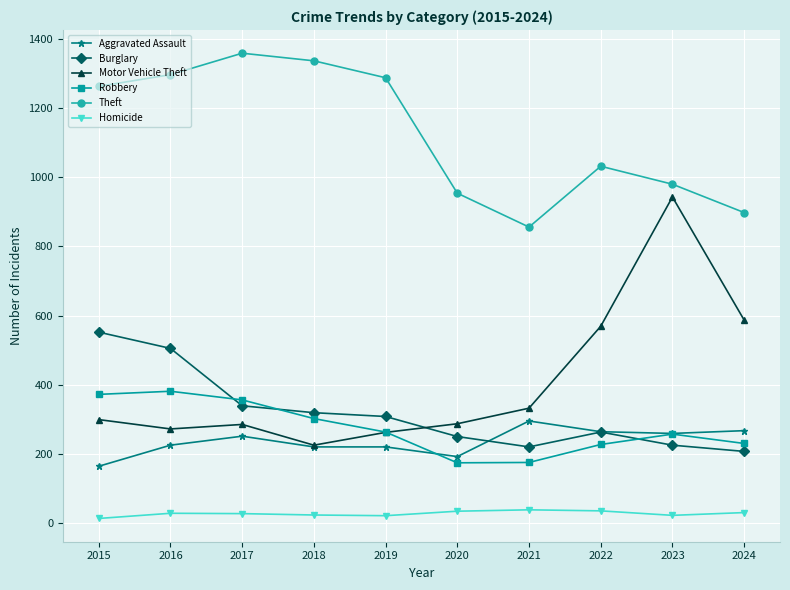

The value of Aggravated Assault at 2023 is 259. True or false?

True